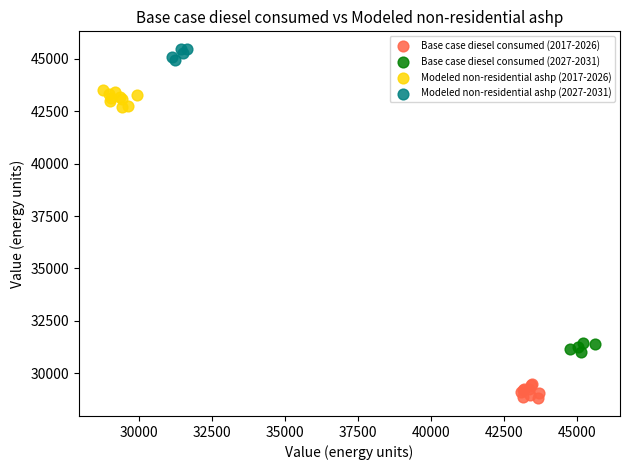

Which series contains the highest Y value?

Modeled non-residential ashp (2027-2031)